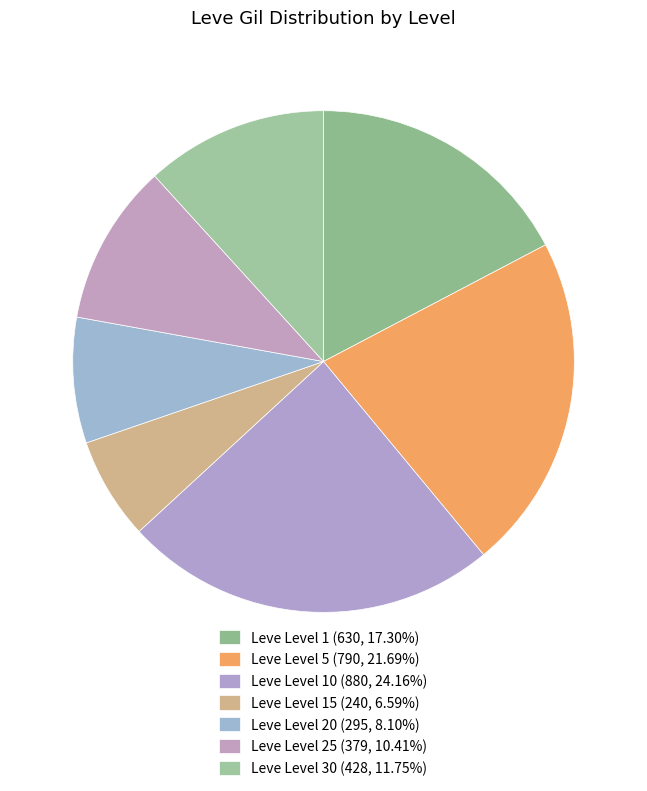

How many slices are in this pie chart?

7